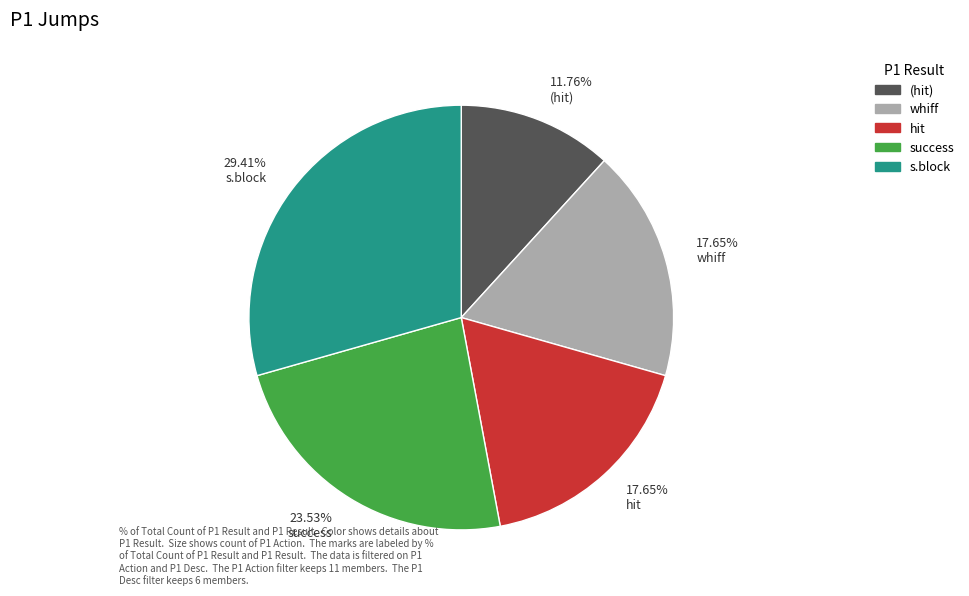

How many slices are in this pie chart?

5